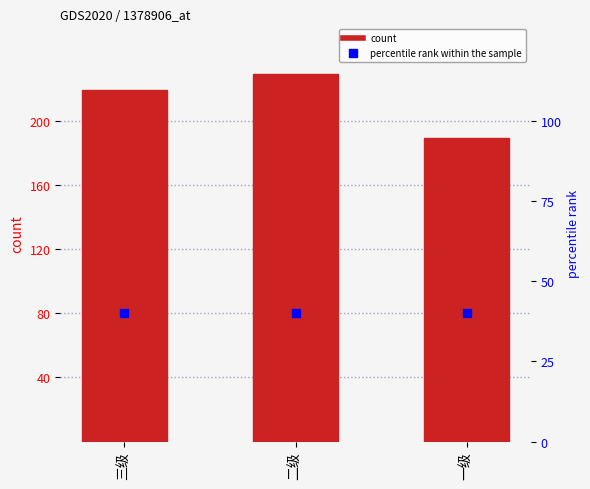

What is the ratio of the value at 三级 to the value at 一级?

1.2